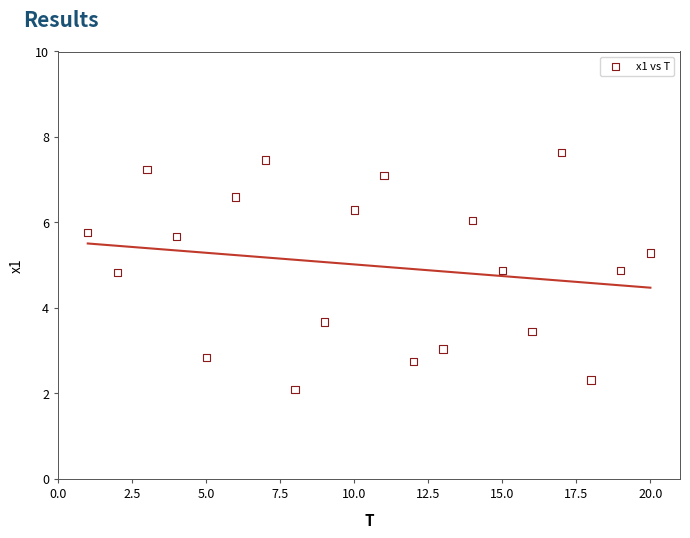

What is the range of X values (max minus min)?

19.0